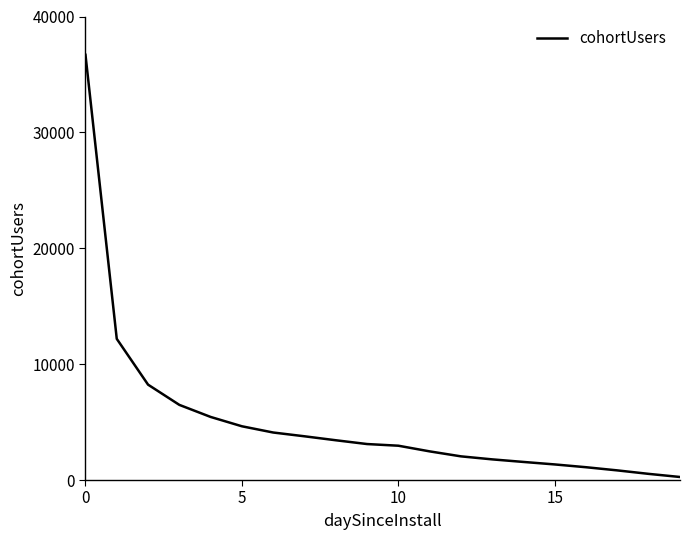

What is the difference between the maximum and minimum values?

36431